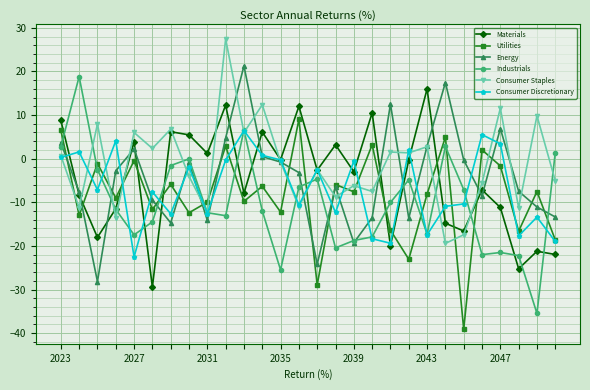

Which series has the largest total across all categories?

Consumer Staples